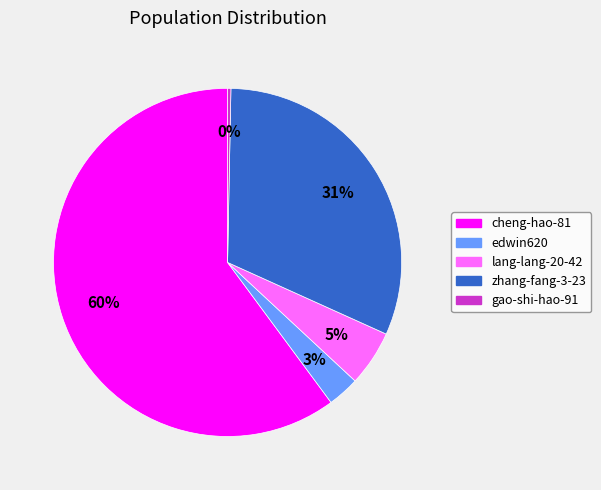

Which has a higher value, edwin620 or lang-lang-20-42?

lang-lang-20-42